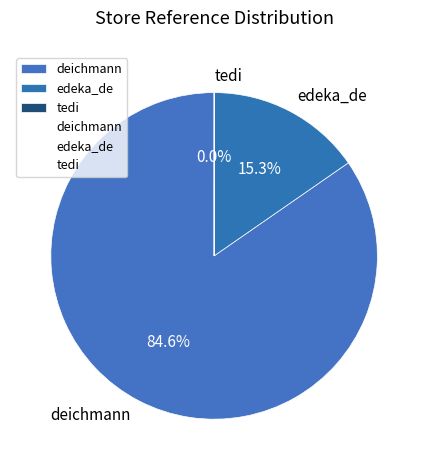

Is deichmann the majority of the pie?

Yes